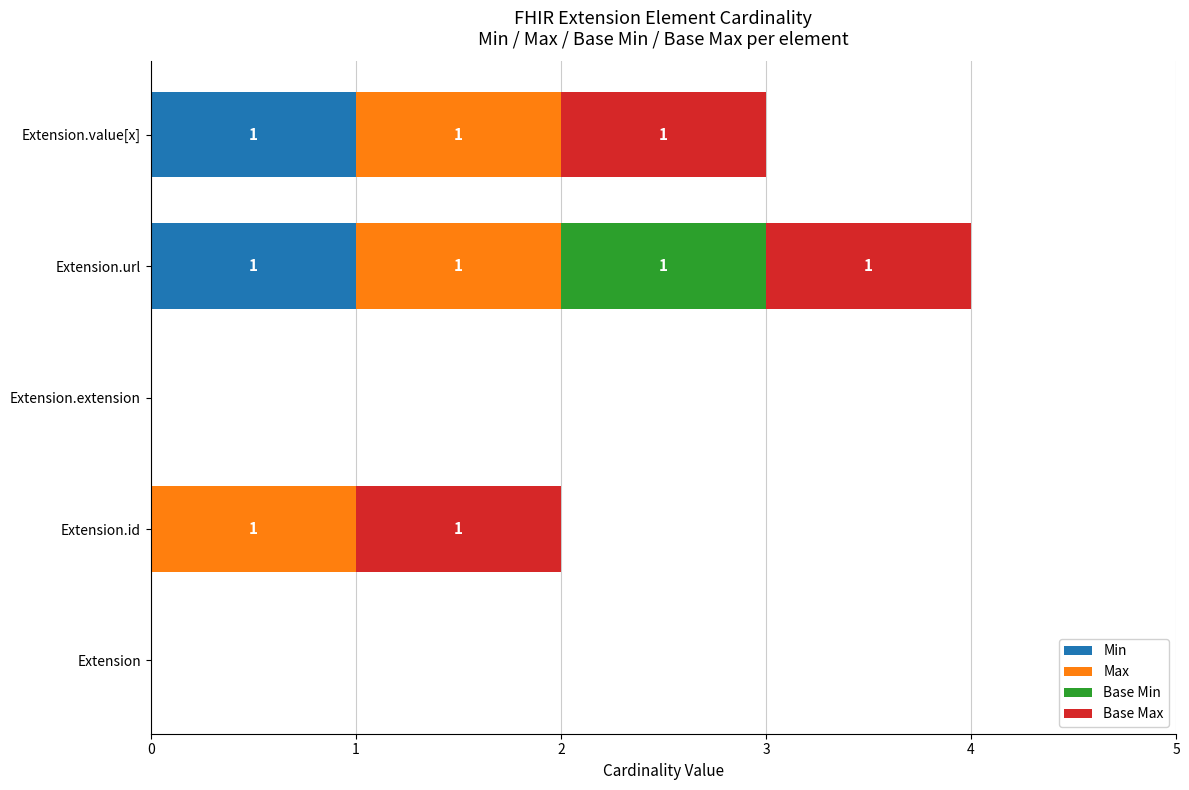

At which category is the sum across all series the highest?

Extension.url